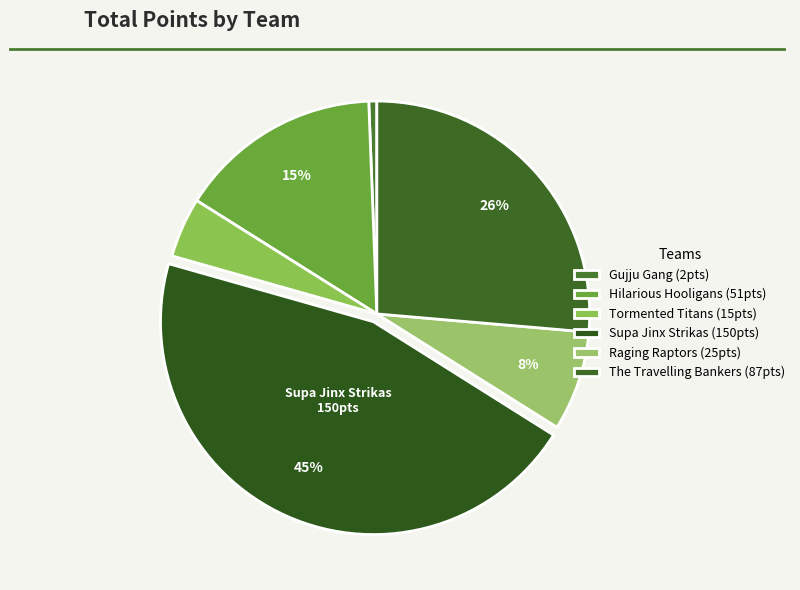

How many segments does this pie chart have?

6